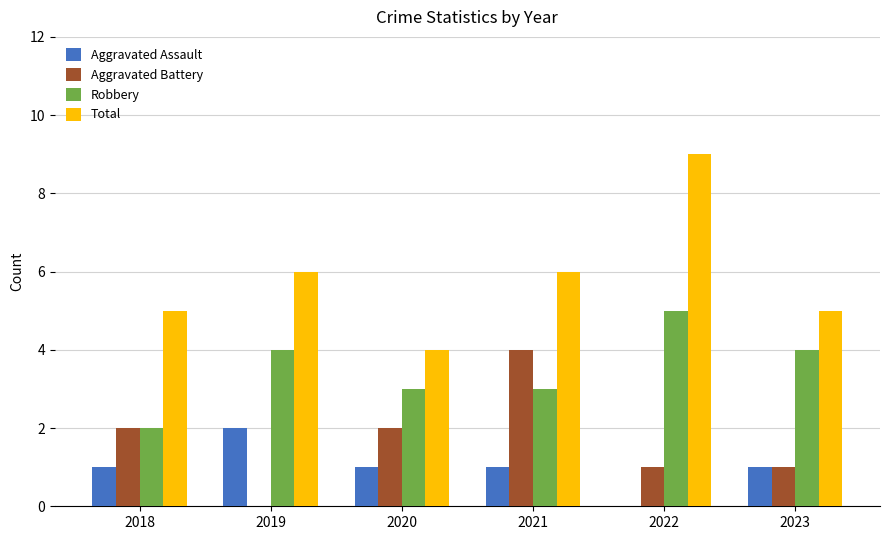

Is it true that Robbery equals 3 at 2020?

True